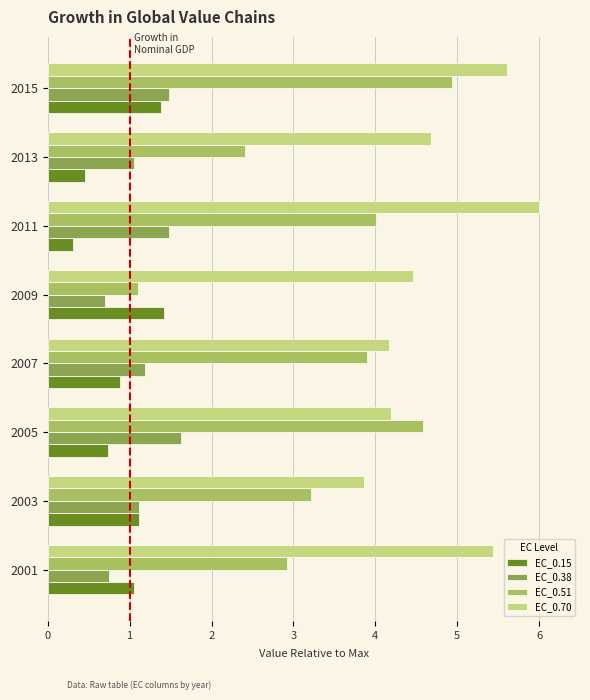

Which series has the largest total across all categories?

EC_0.70